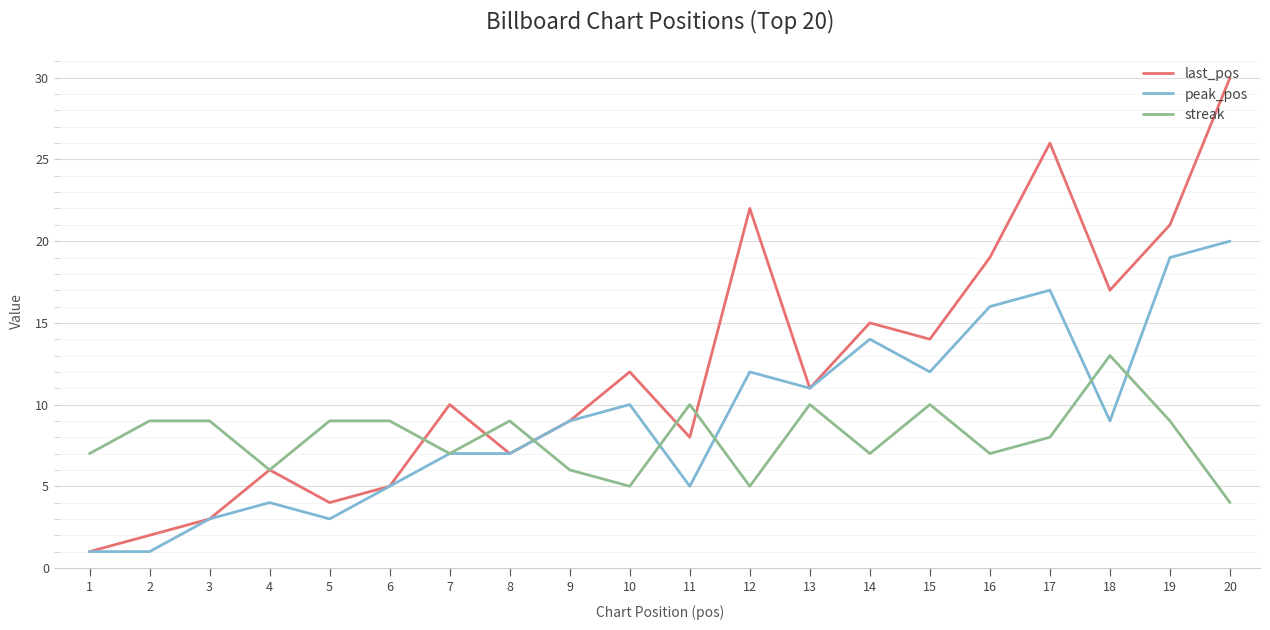

Which series changed the most between 2 and 11?

last_pos